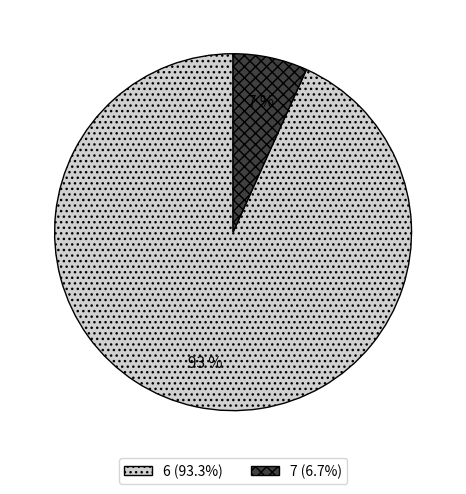

To the nearest percent, what is the average slice percentage?

50%